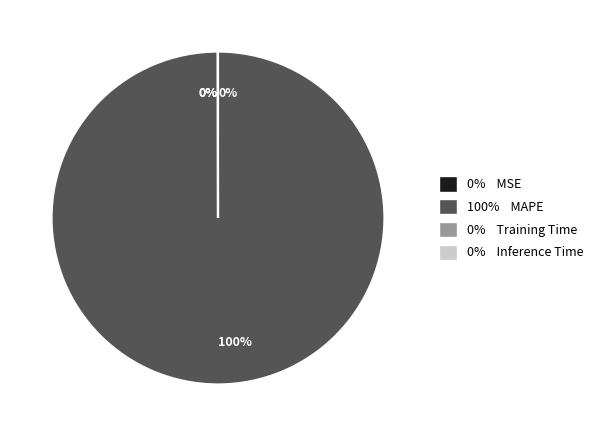

To the nearest percent, what is the difference between the largest and smallest slice percentages?

100%